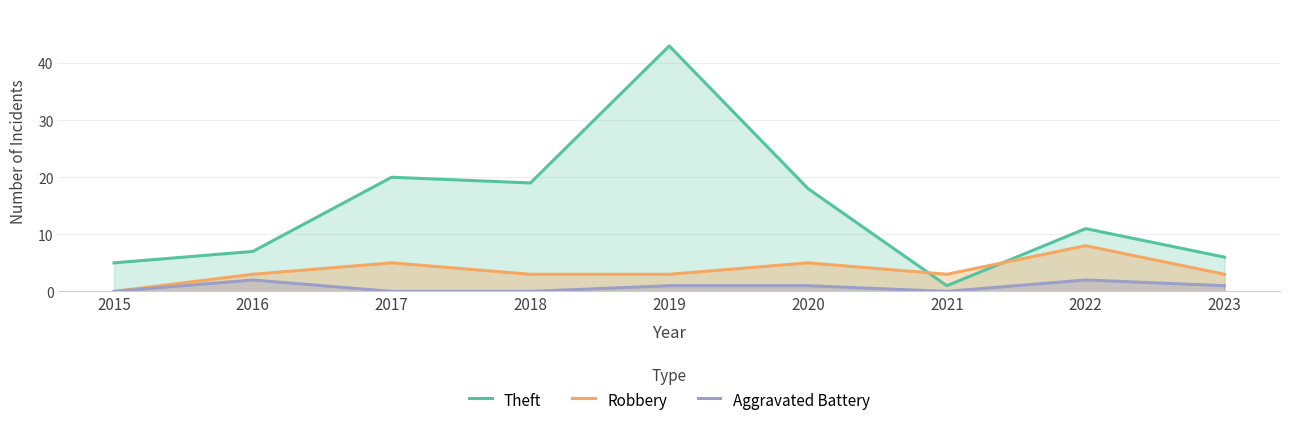

How many lines are shown in the chart?

3